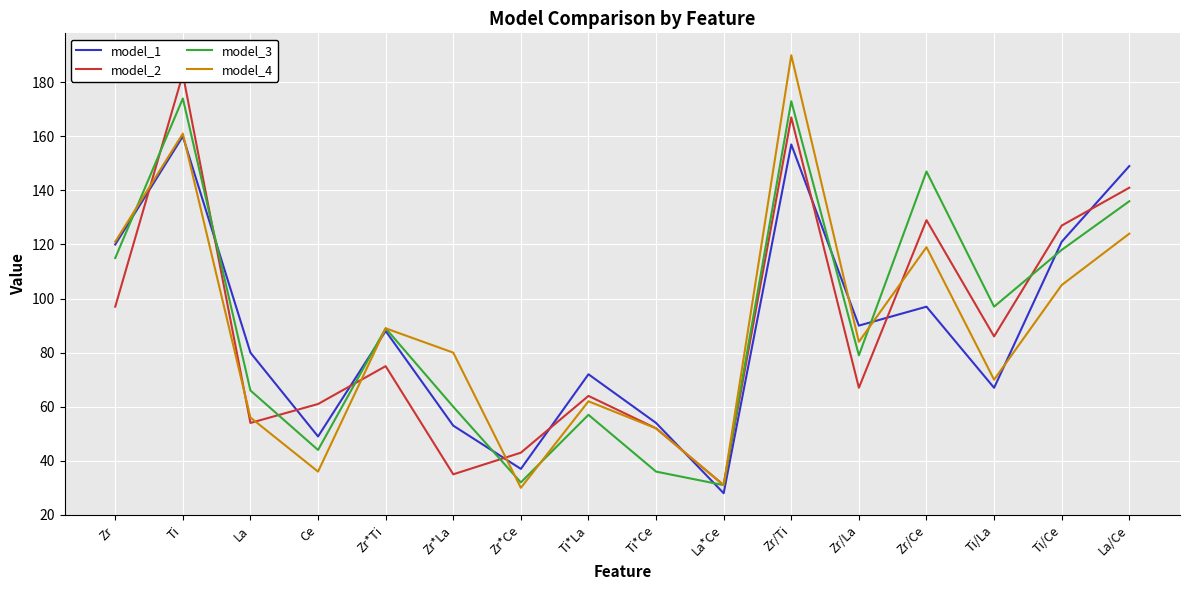

Reading left to right, transcribe all the data shown in this chart.

model_1: 120	160	80	49	88	53	37	72	54	28	157	90	97	67	121	149
model_2: 97	183	54	61	75	35	43	64	52	31	167	67	129	86	127	141
model_3: 115	174	66	44	89	60	32	57	36	31	173	79	147	97	118	136
model_4: 121	161	56	36	89	80	30	62	52	31	190	84	119	70	105	124